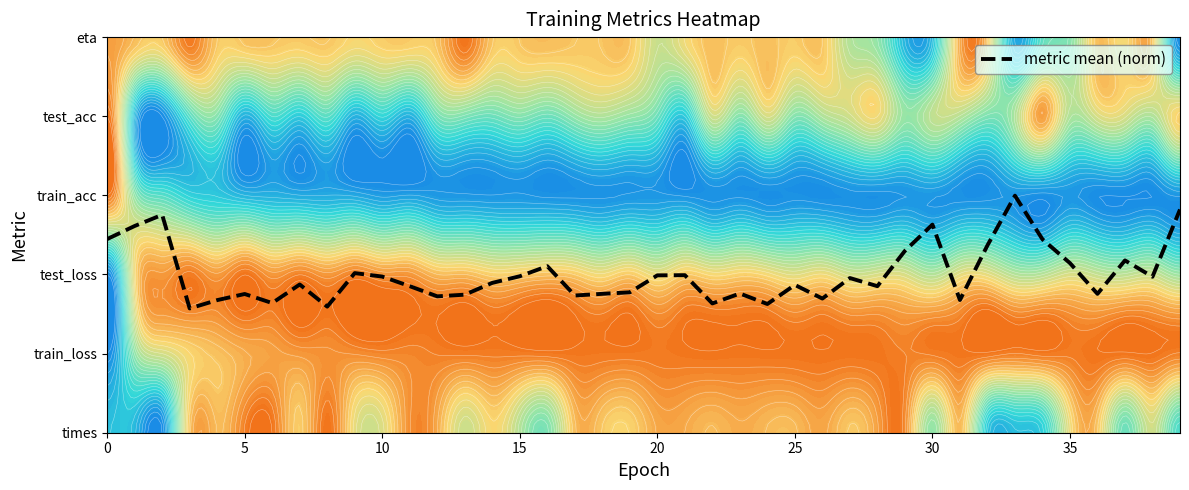

The value at 0 is 2.4. True or false?

True